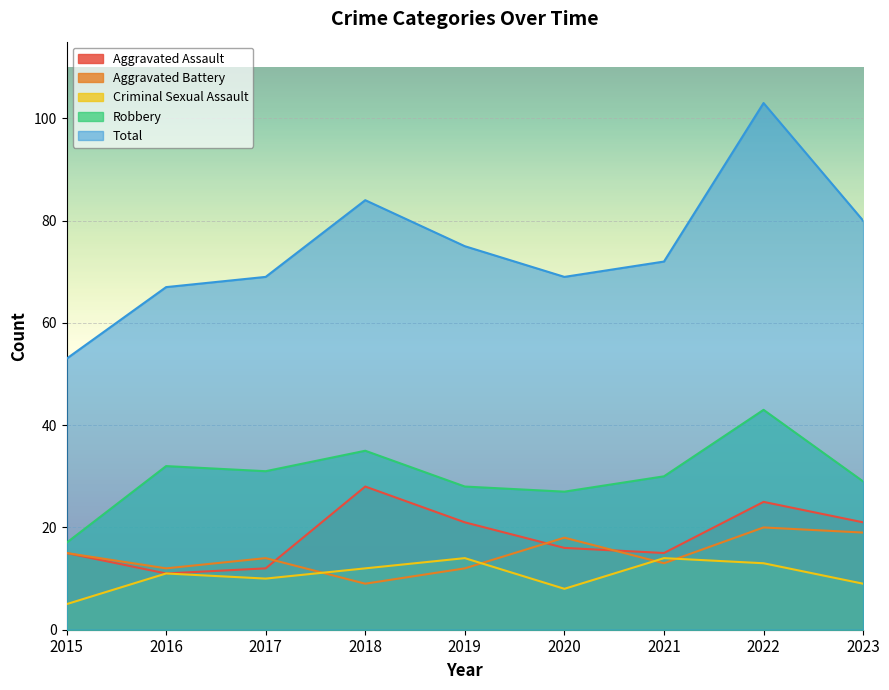

At how many categories does at least one series exceed 85?

1